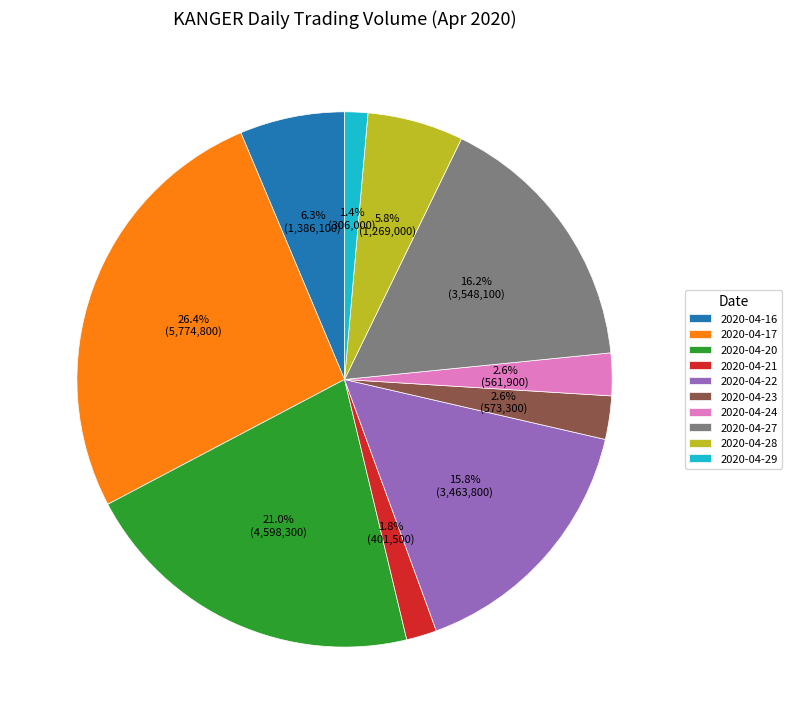

Is there any slice that represents more than half of the pie?

No